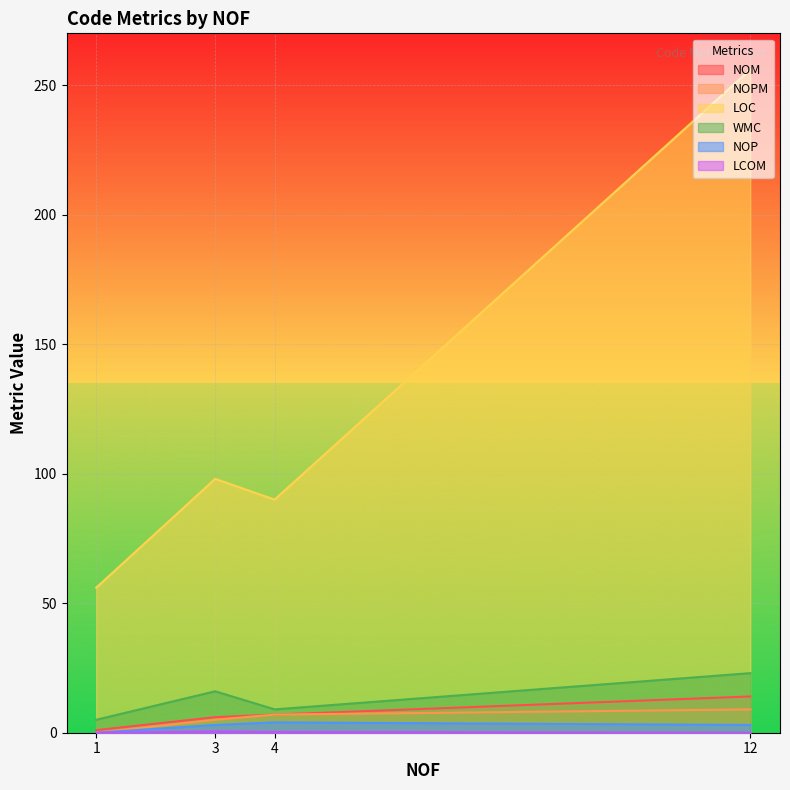

Where does the NOP series first go above 3?

4